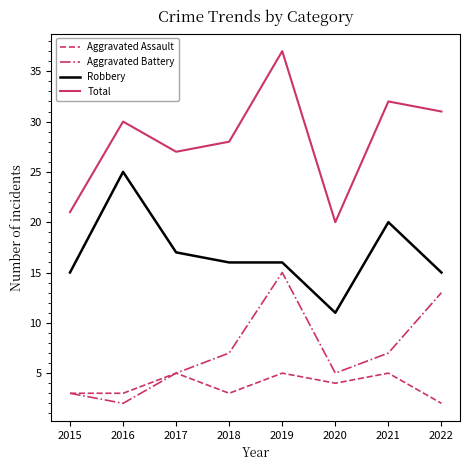

True or false: Total has a value of 34 at 2015.

False